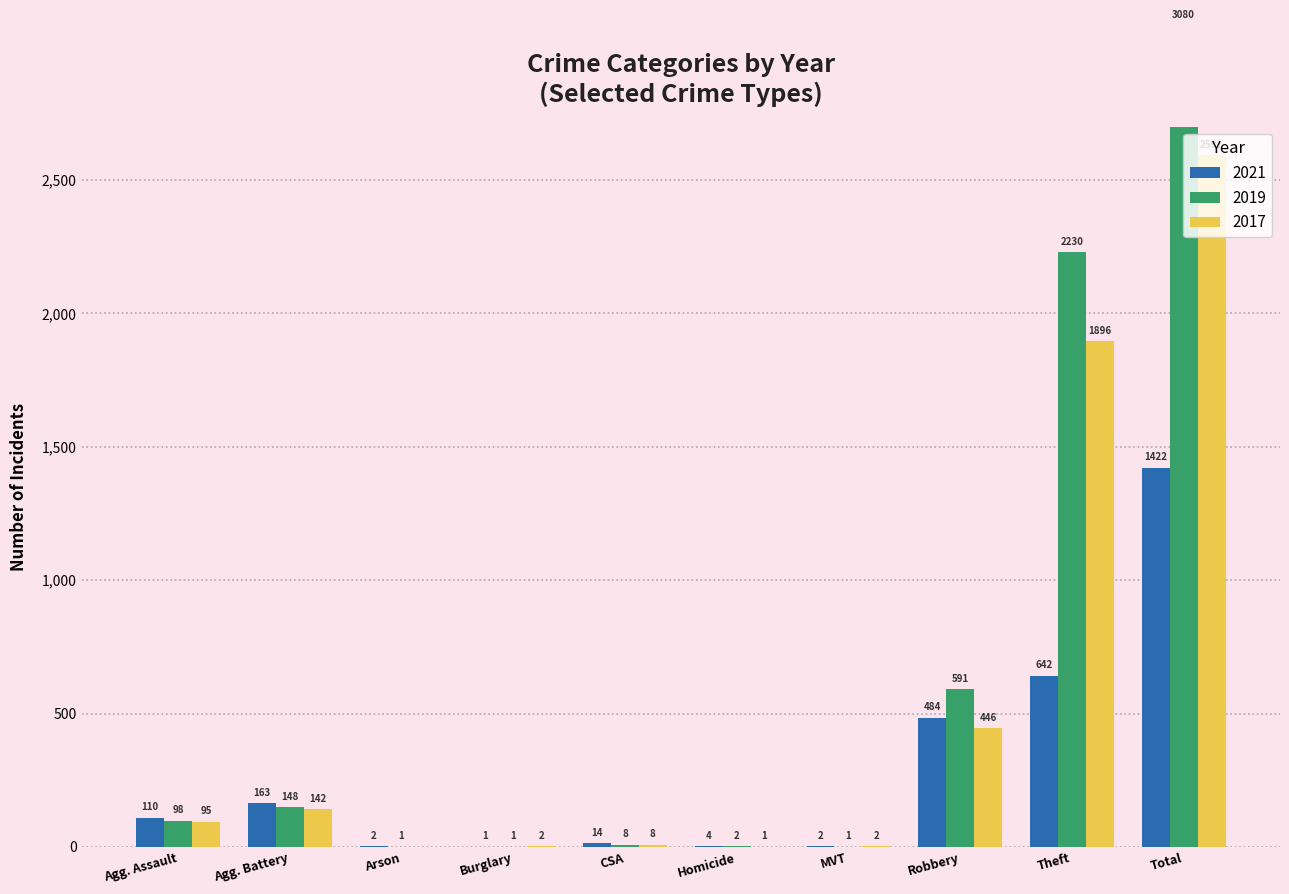

Rank the series at Homicide from highest to lowest value.

2021, 2019, 2017